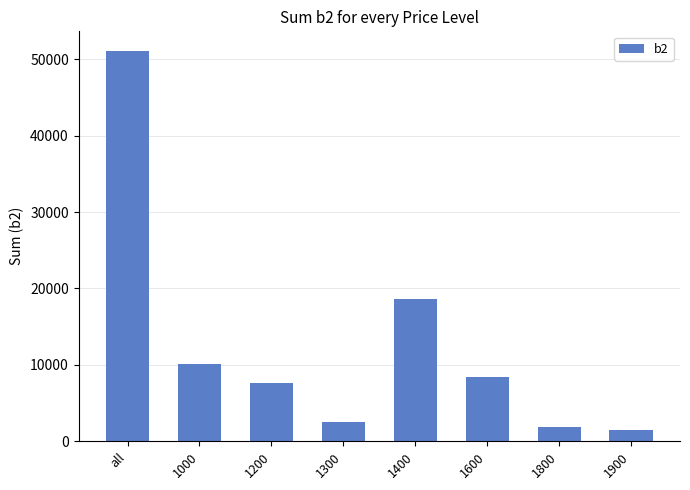

What position from the left is all?

1